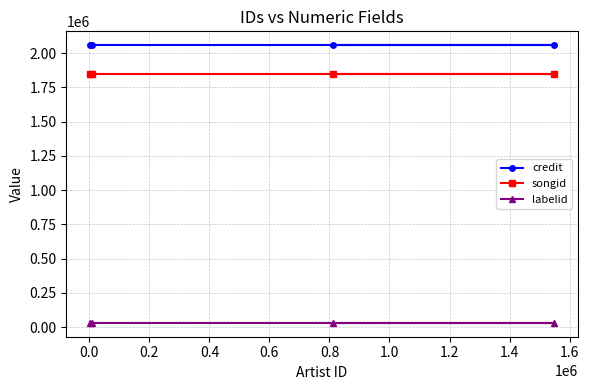

How many lines are shown in the chart?

3